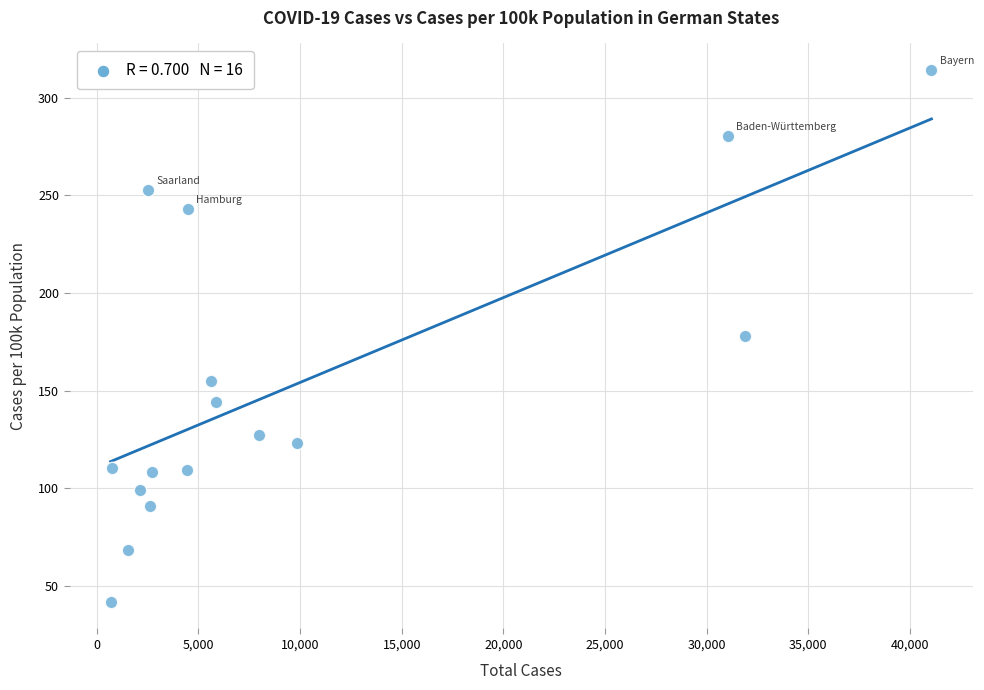

What is the range of X values (max minus min)?

40396.0